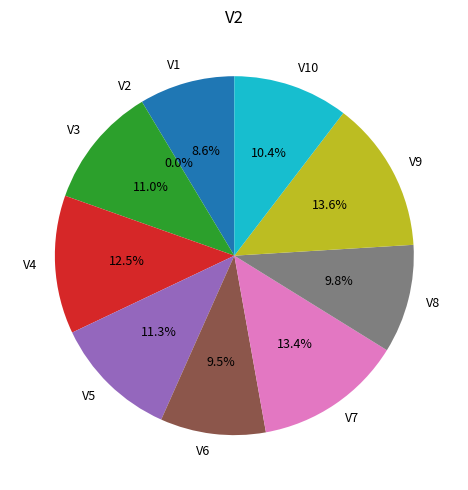

How many segments does this pie chart have?

10